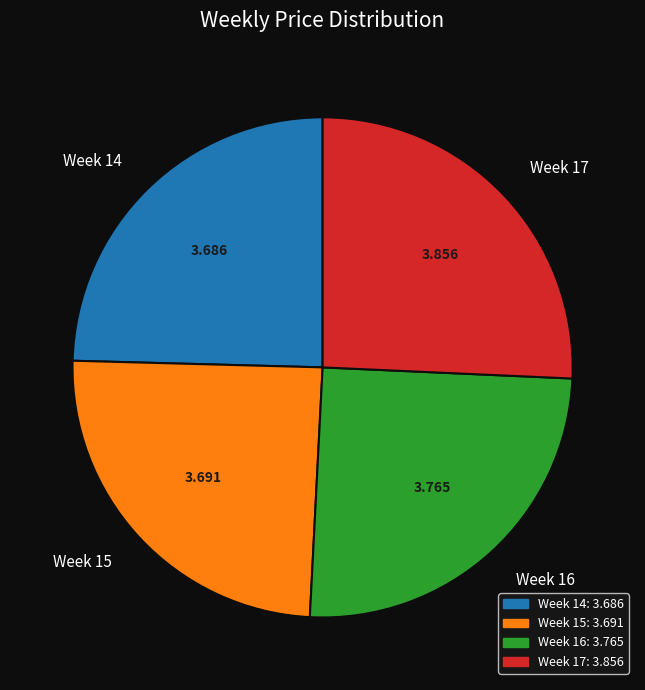

Combined, do Week 14 and Week 17 account for over 50%?

Yes